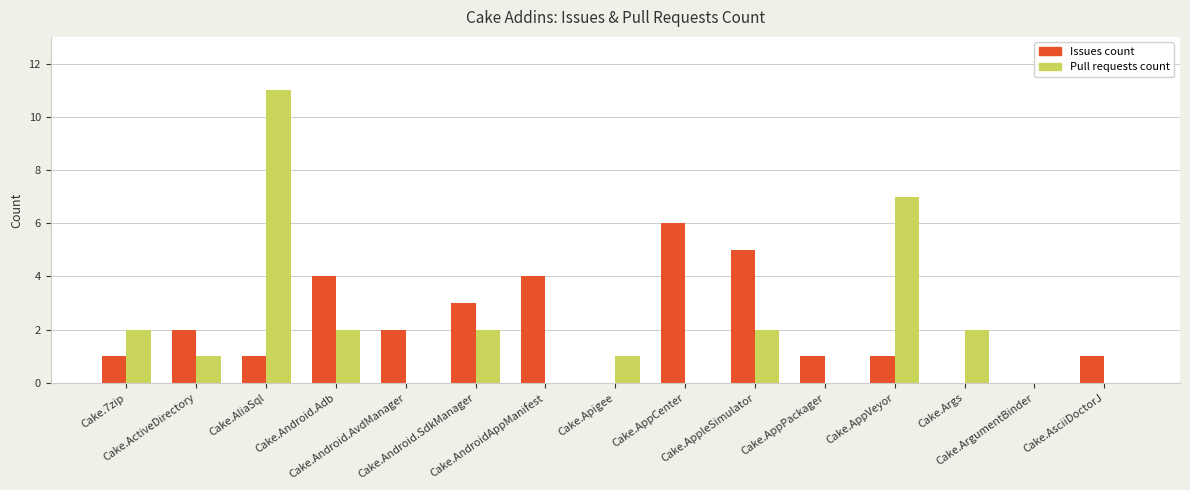

What is the sum of the Issues count values at Cake.AliaSql and Cake.ActiveDirectory?

3